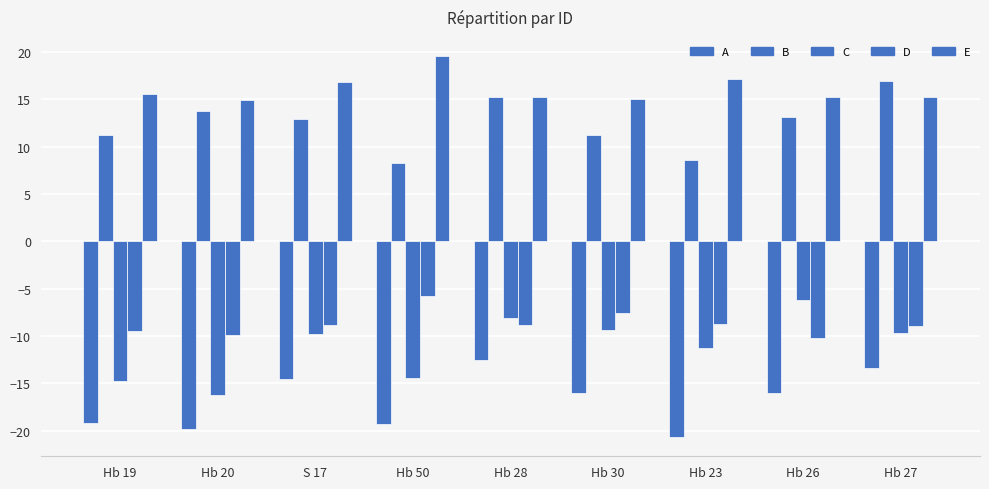

What is the label of the 2nd bar from the right?

Hb 26